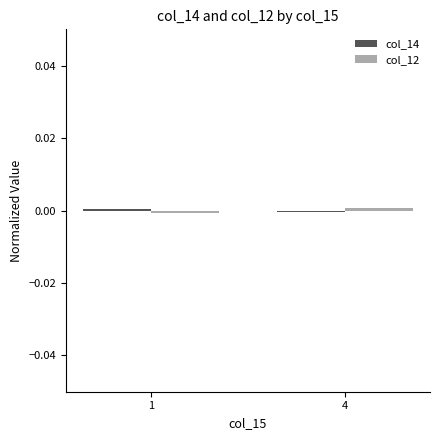

How many bars are there in total?

4